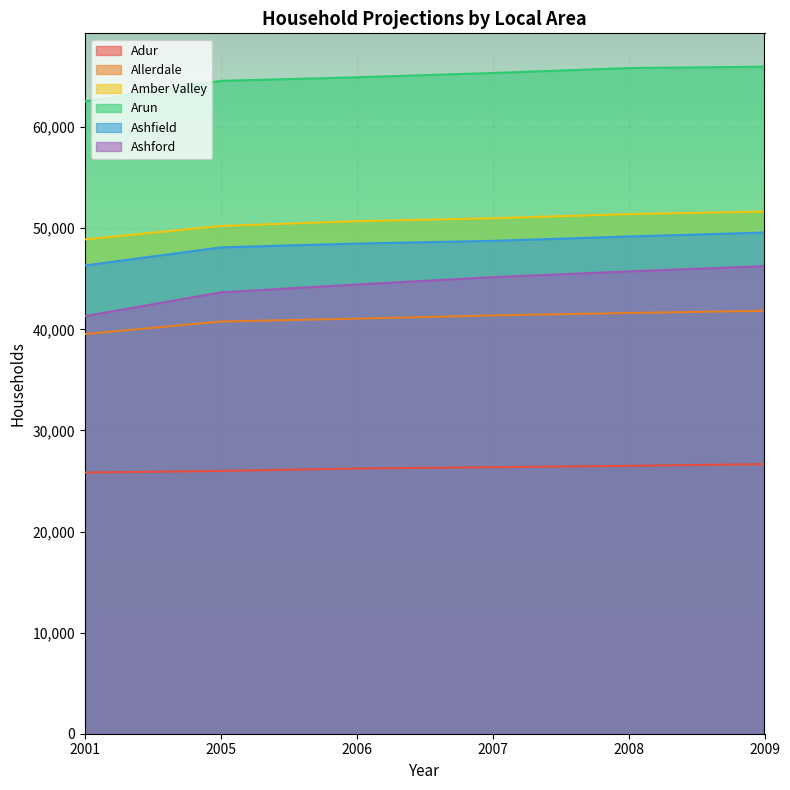

Is it true that Ashford equals 43655 at 2005?

True